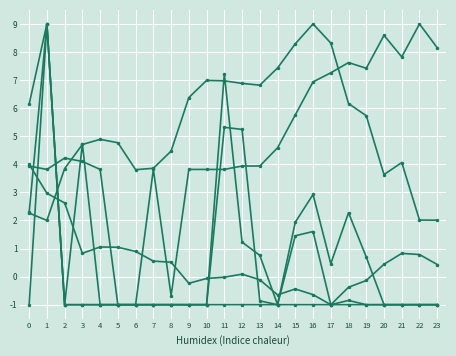

Count the number of data series in this chart.

6